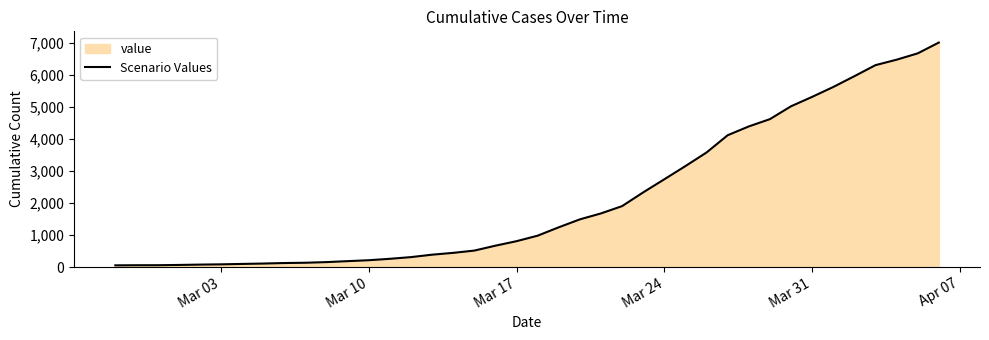

What is the difference between the maximum and minimum values?

6964